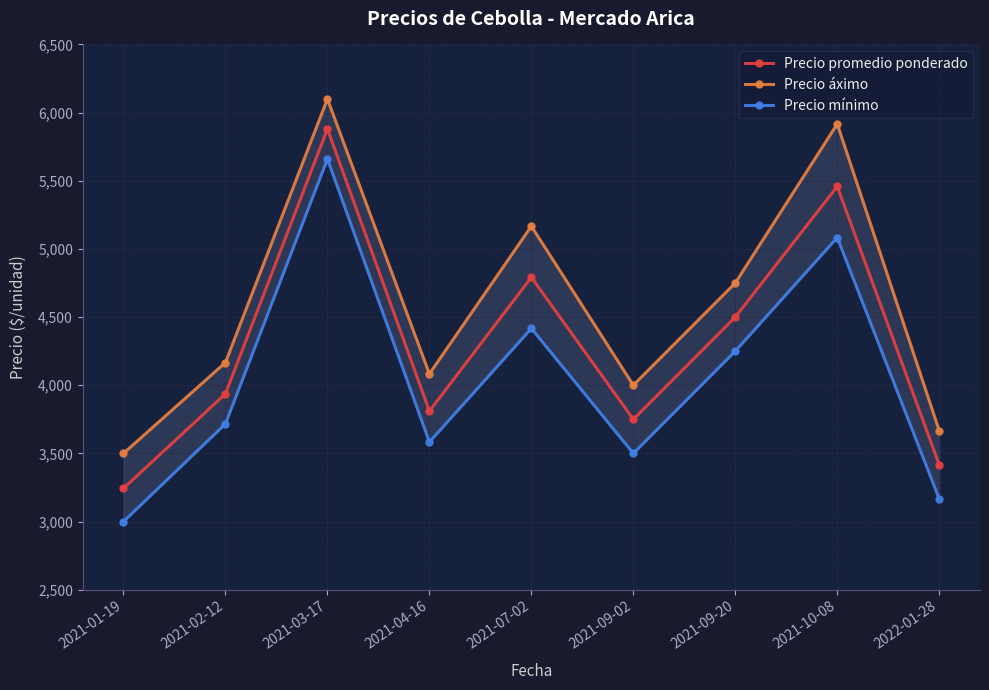

At 2021-09-02, list the series in order from smallest to largest.

Precio mínimo, Precio promedio ponderado, Precio áximo